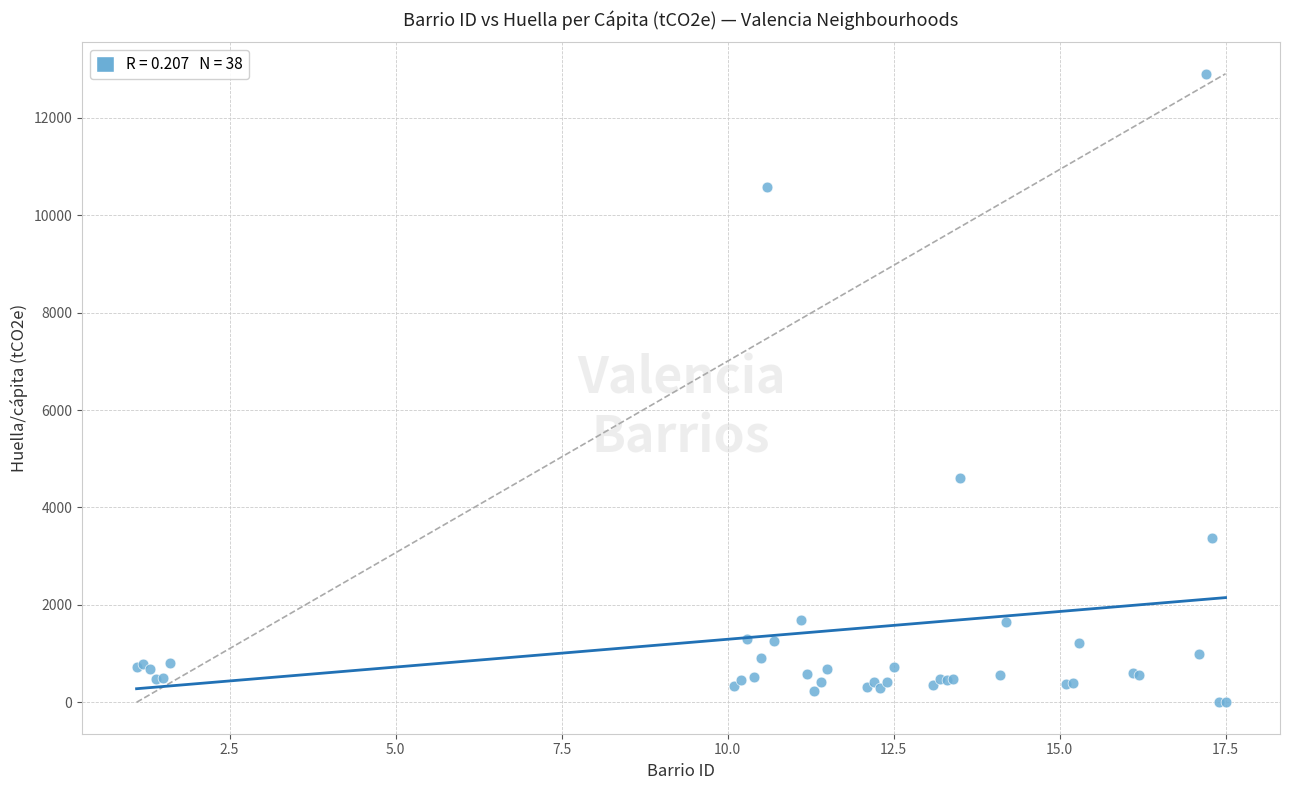

What Y value in the scatter plot is closest to 6453?

4605.3